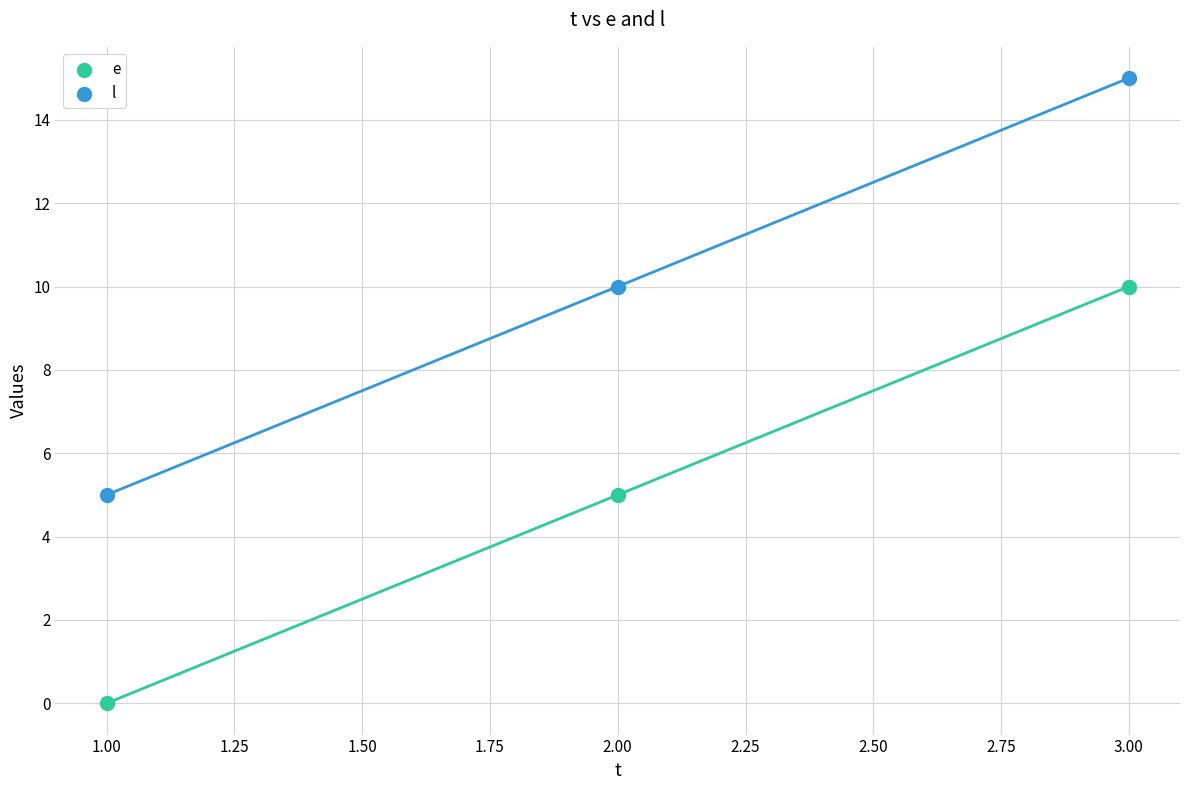

Which series reaches the maximum Y coordinate?

l